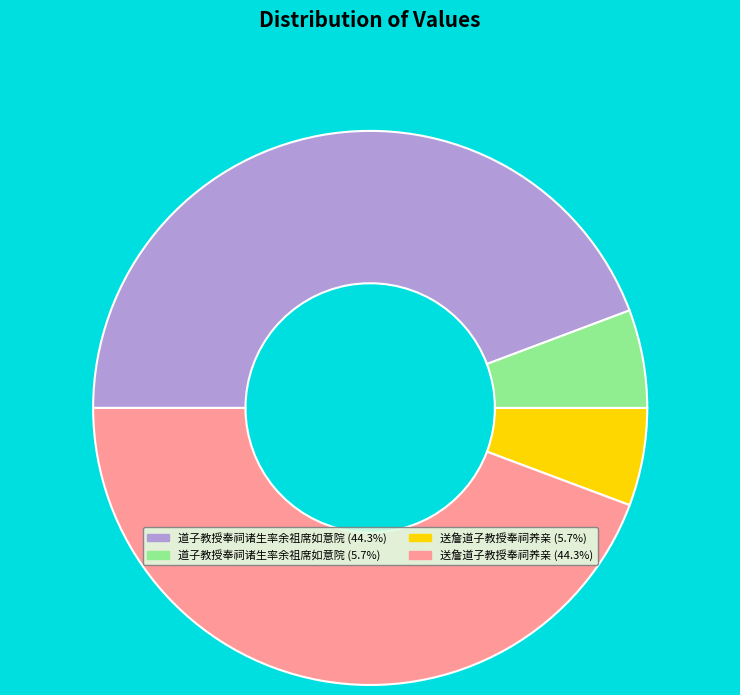

How many slices are in this pie chart?

4